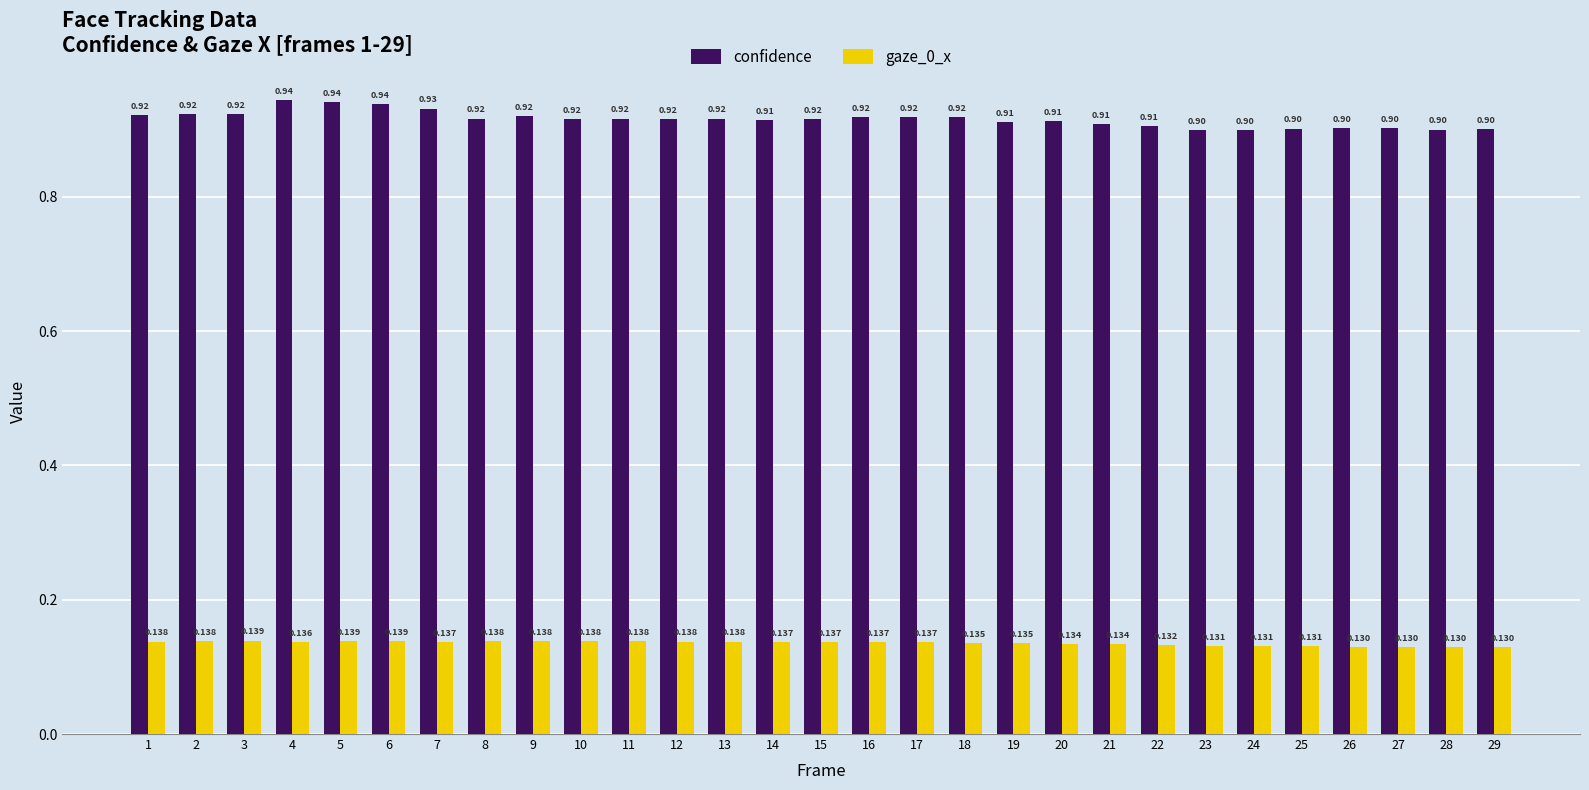

Which series has the widest spread of values?

confidence